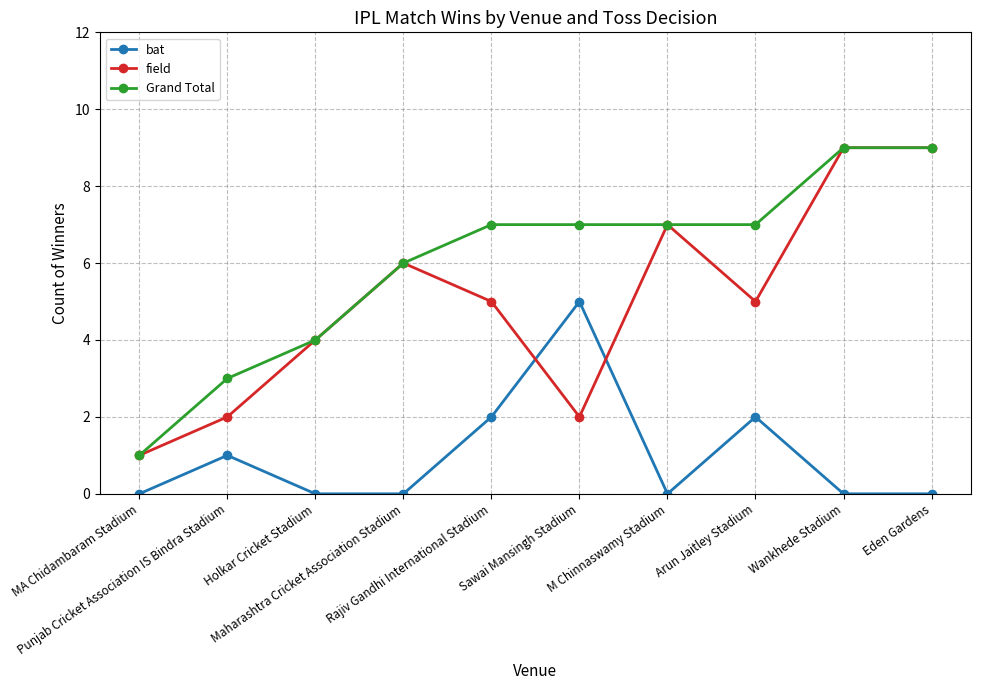

List the series in order of their overall mean, highest first.

Grand Total, field, bat